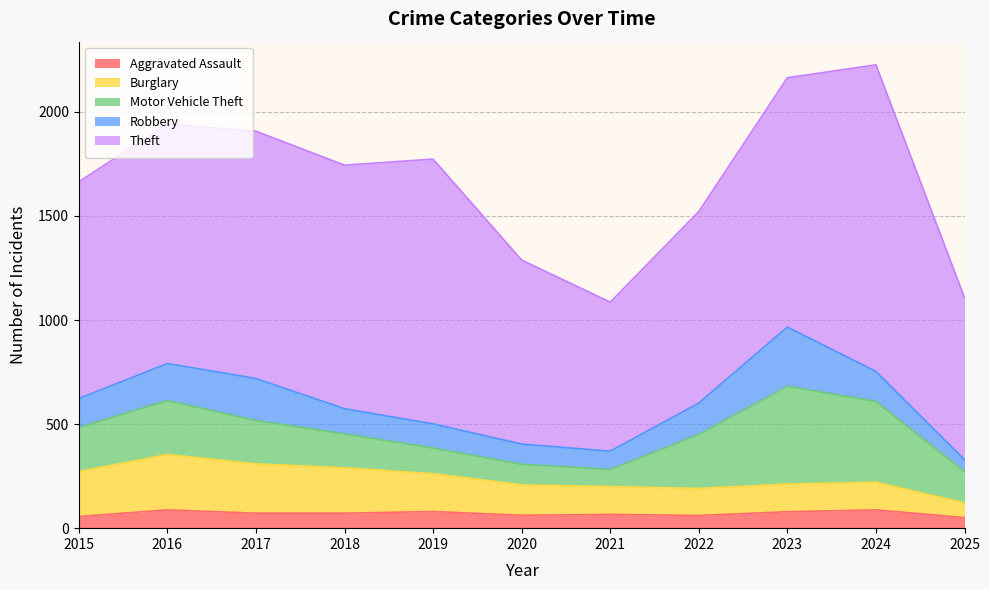

Which series changed the most between 2016 and 2023?

Motor Vehicle Theft